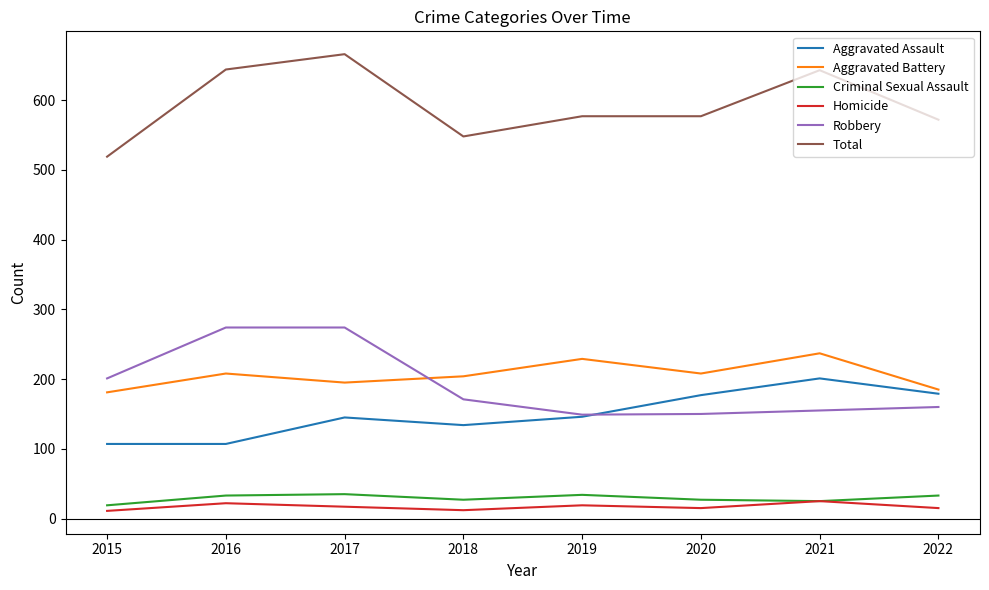

What is the approximate value of Total at 2015, to the nearest 5?

520